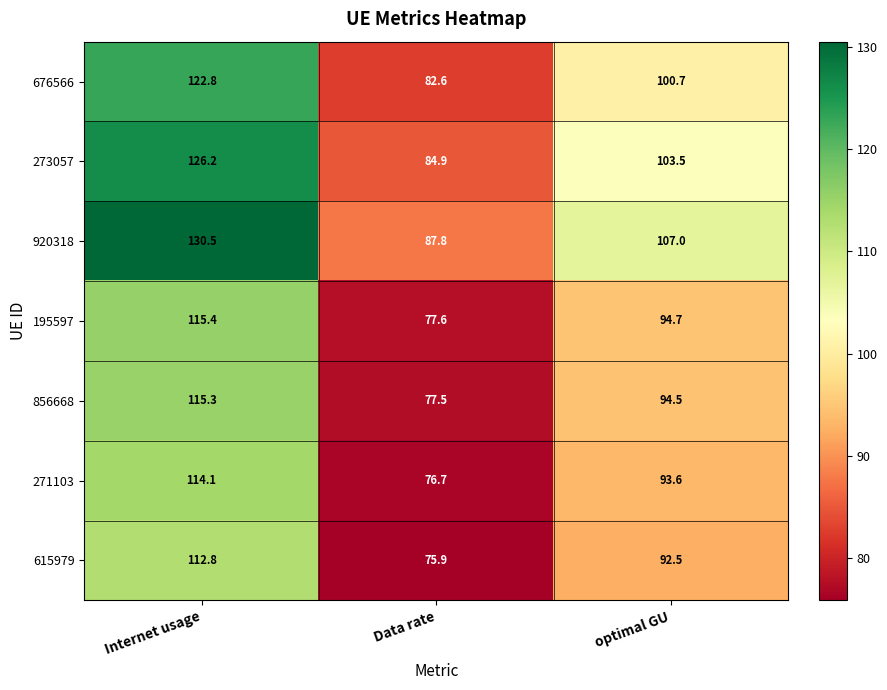

Reading left to right, transcribe all the data shown in this chart.

676566: Internet usage=122.8	Data rate=82.6	optimal GU=100.7
273057: Internet usage=126.2	Data rate=84.9	optimal GU=103.5
920318: Internet usage=130.5	Data rate=87.8	optimal GU=107.0
195597: Internet usage=115.4	Data rate=77.6	optimal GU=94.7
856668: Internet usage=115.3	Data rate=77.5	optimal GU=94.5
271103: Internet usage=114.1	Data rate=76.7	optimal GU=93.6
615979: Internet usage=112.8	Data rate=75.9	optimal GU=92.5